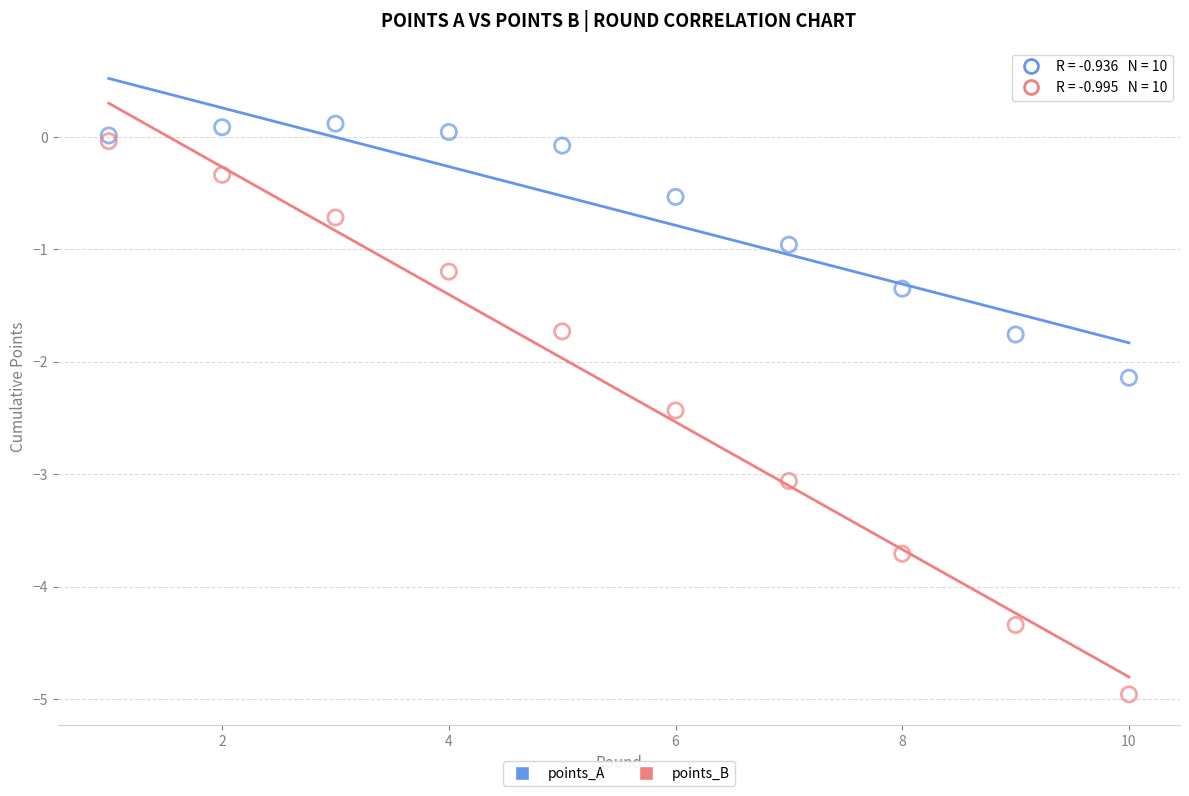

What are all the series names shown in the legend?

points_A, points_B